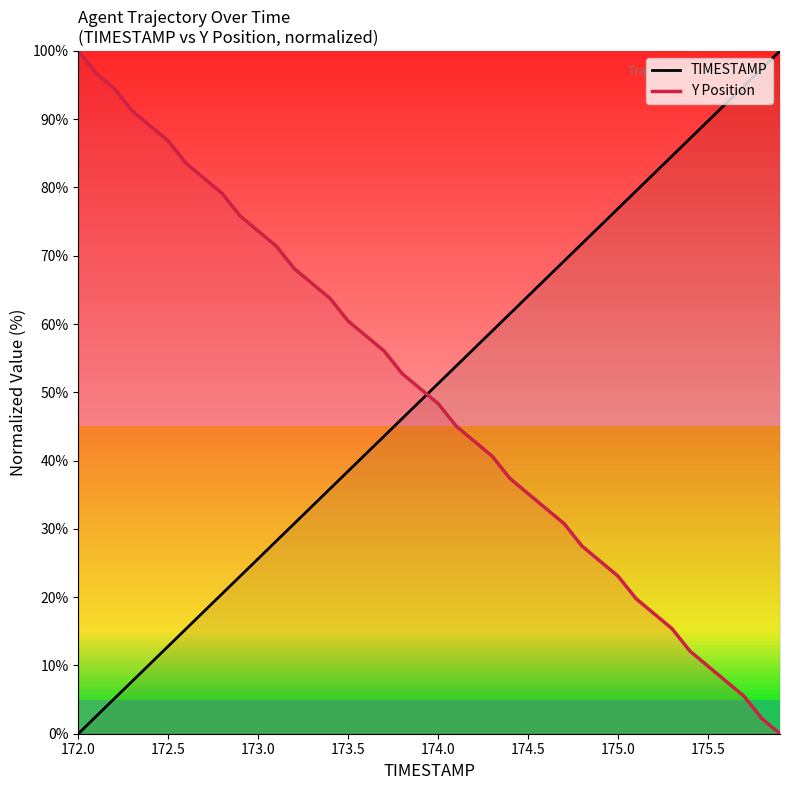

What is the spread (max minus min) of values at 172.0?

100.0